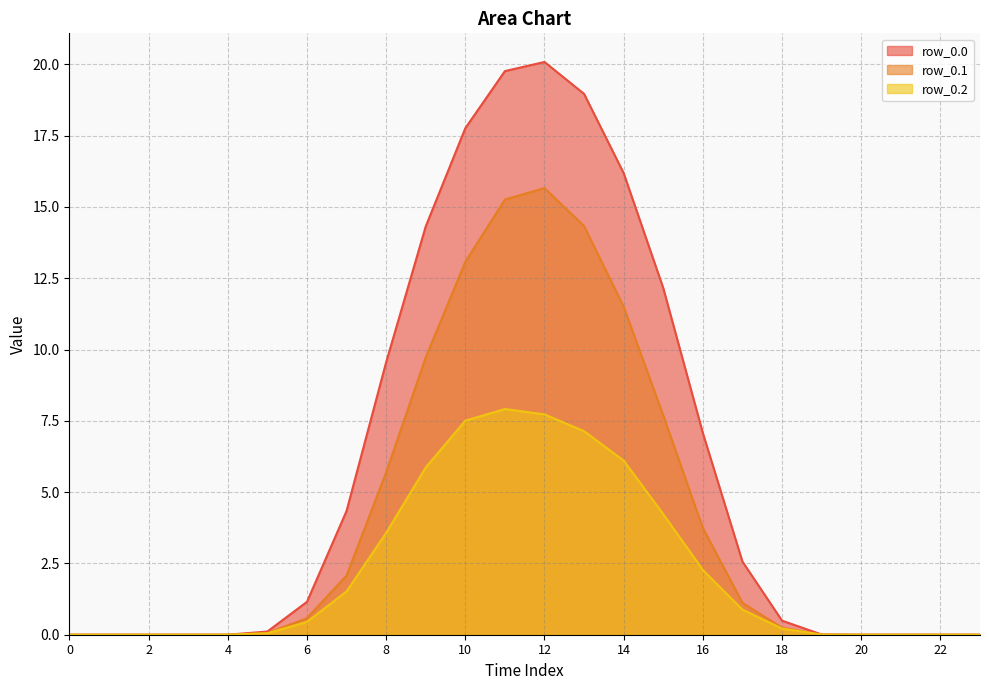

What is the value of the row_0.2 point at the 7th from the left?

0.4